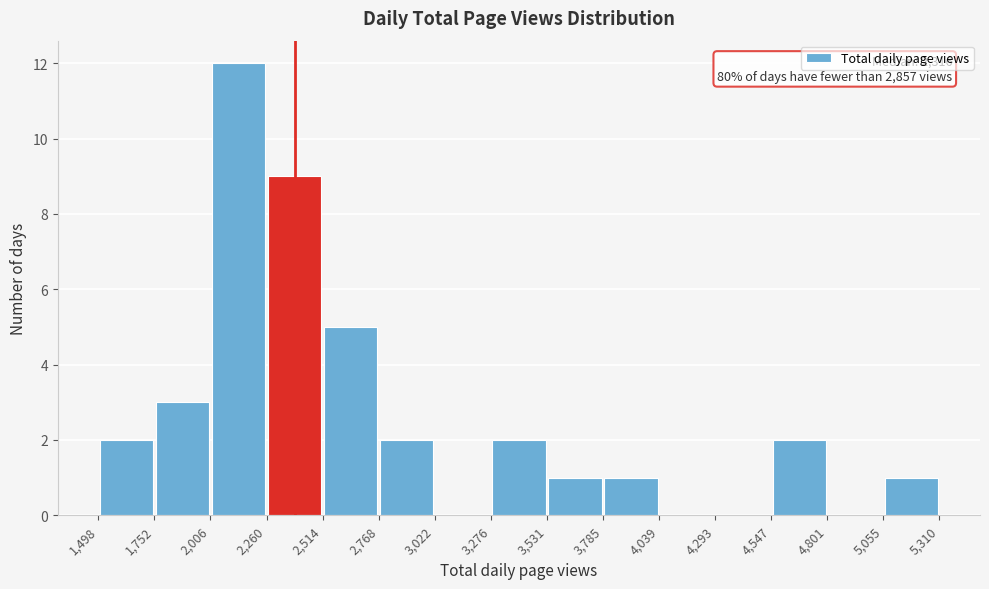

Which range on the x-axis has the tallest bar?

2,006 to 2,260